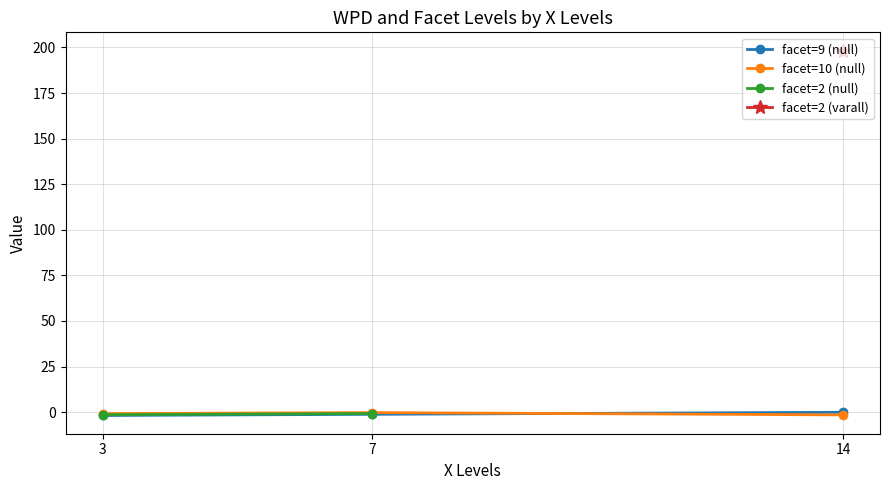

Is it true that facet_levels equals 2.0 at 3?

True